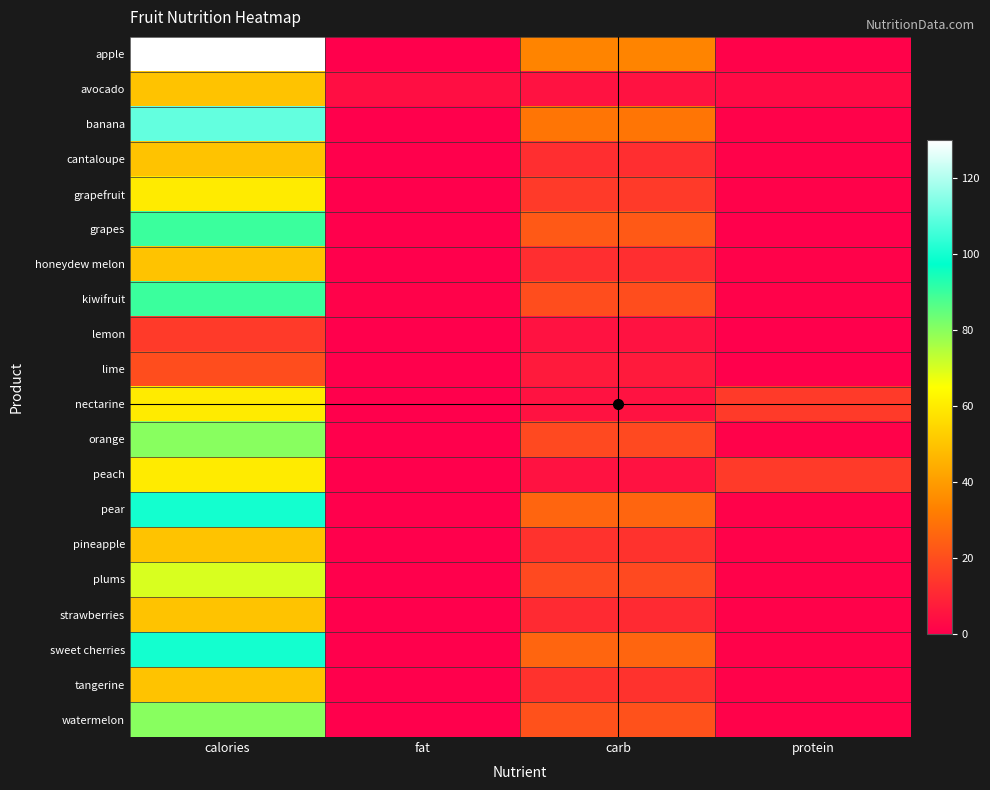

What is the greatest value displayed?

130